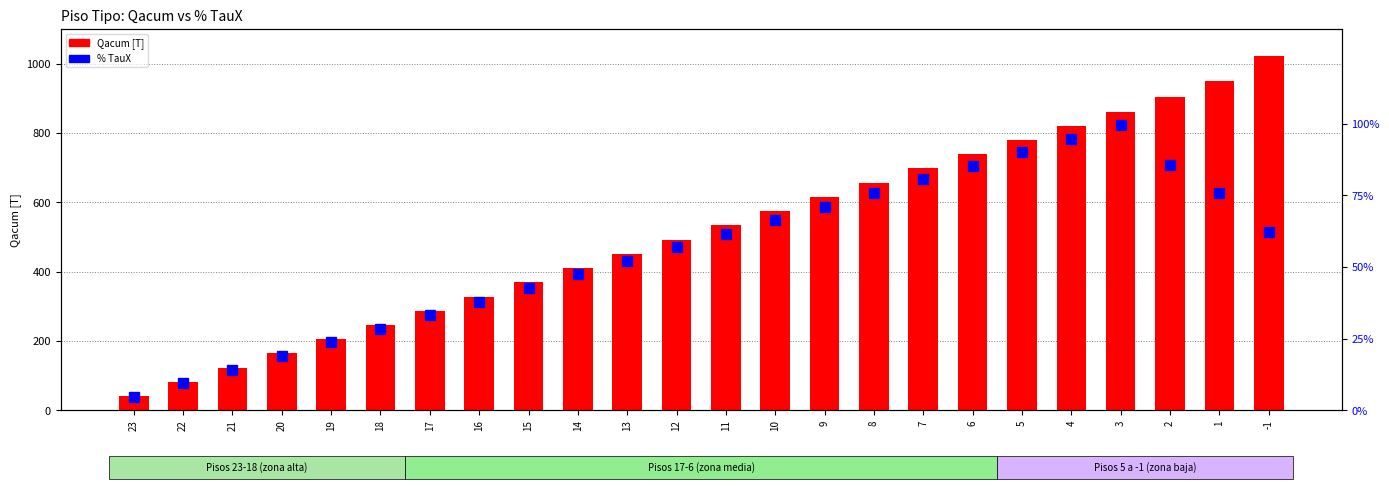

What is the sum of all % TauX values?

1318.1